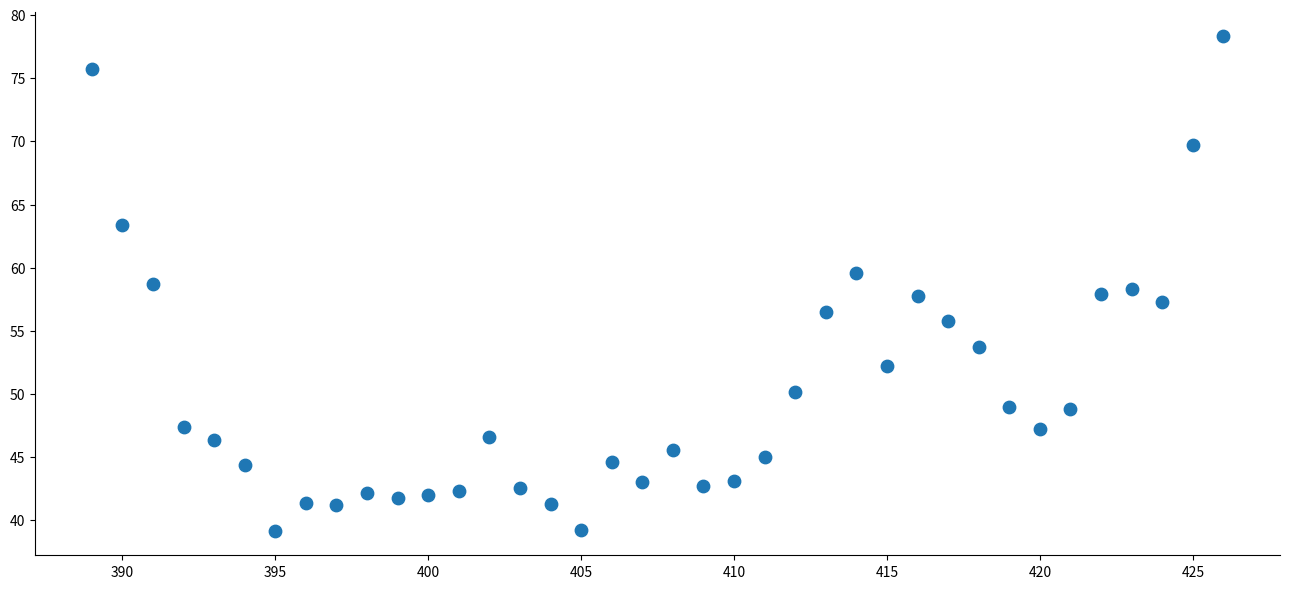

What is the range of Y values (max minus min)?

39.1